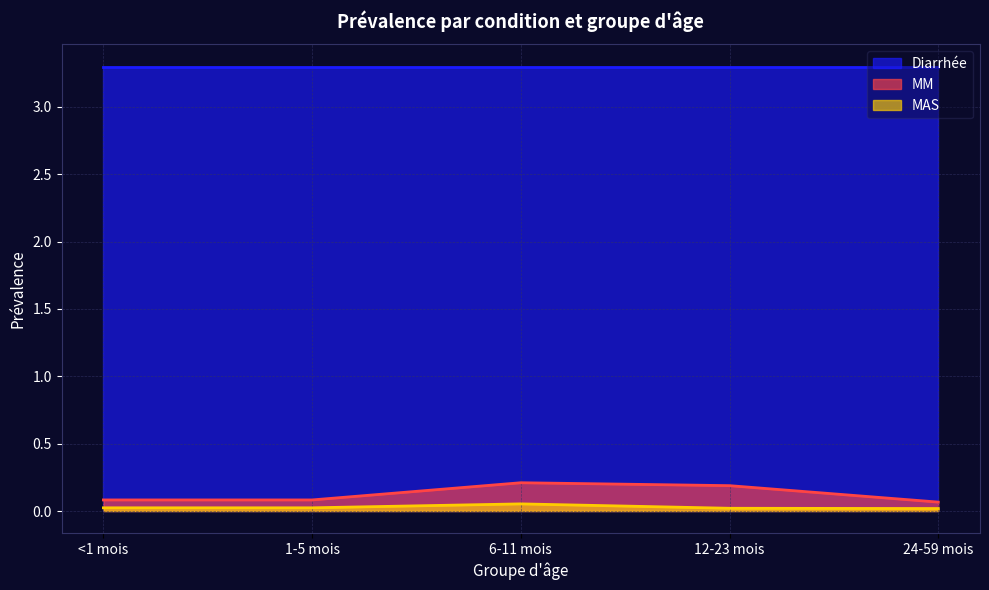

At which category is the sum across all series the highest?

6-11 mois